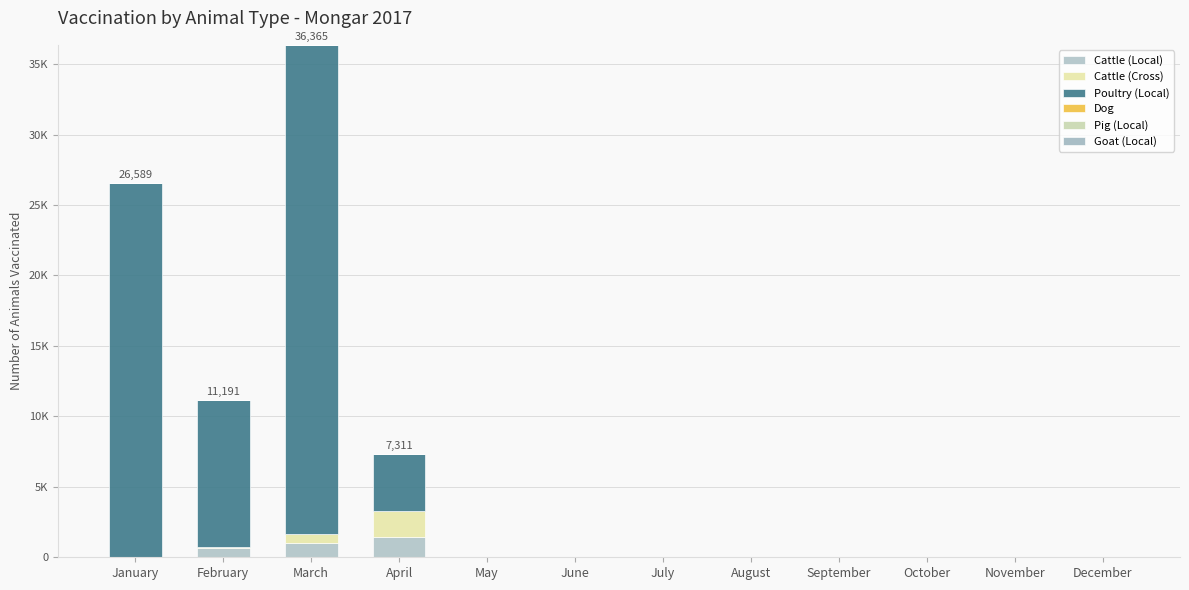

The value of Cattle (Cross) at February is 116. True or false?

True